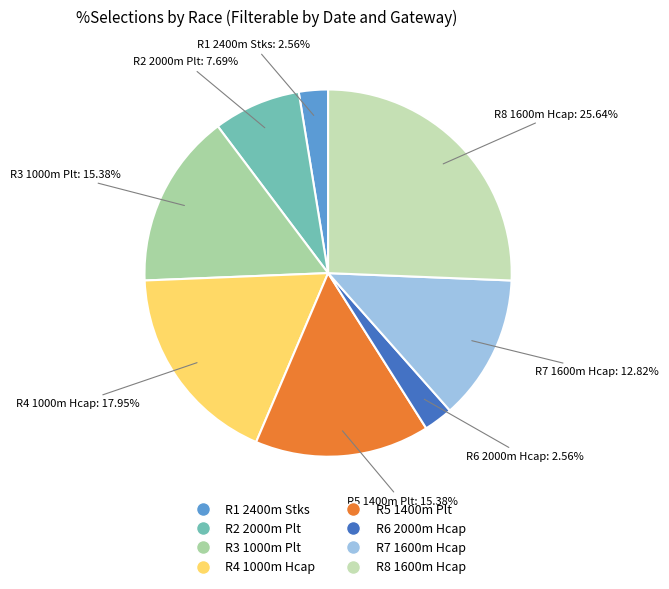

Is it true that R2 2000m Plt is 1% of the pie?

False